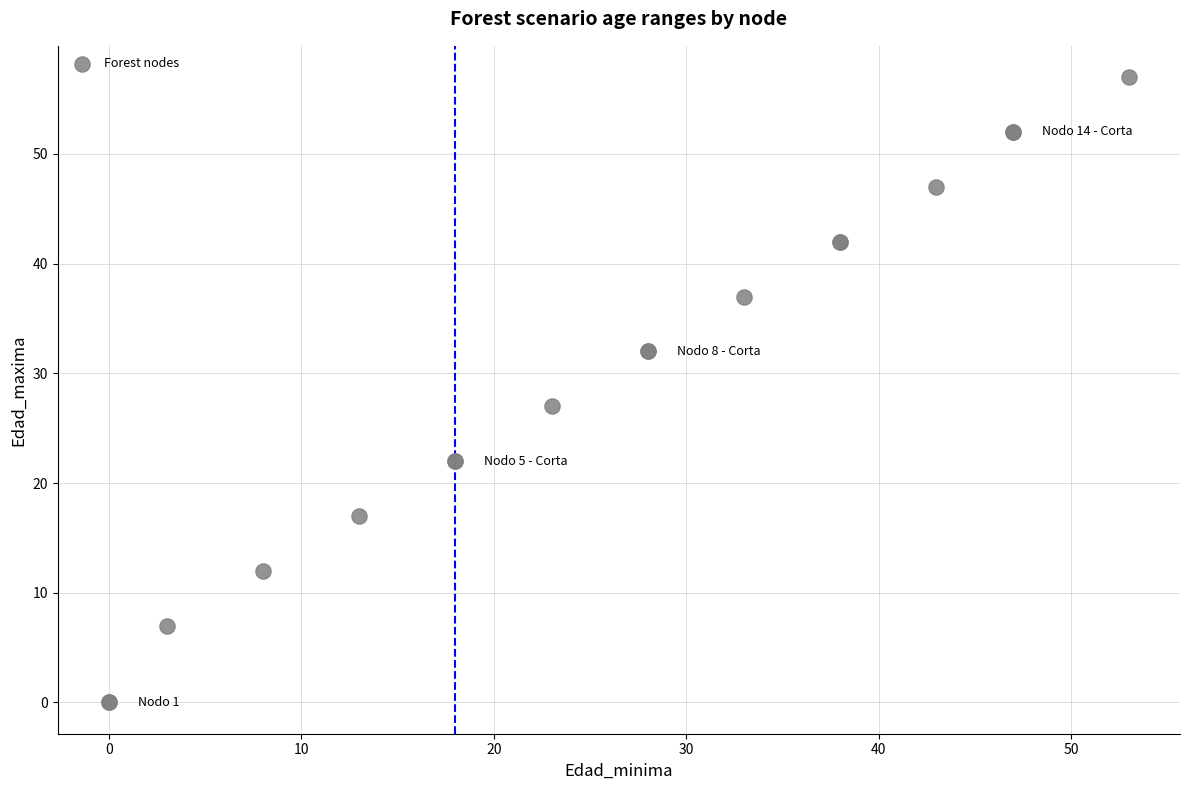

What Y value in the scatter plot is closest to 28?

27